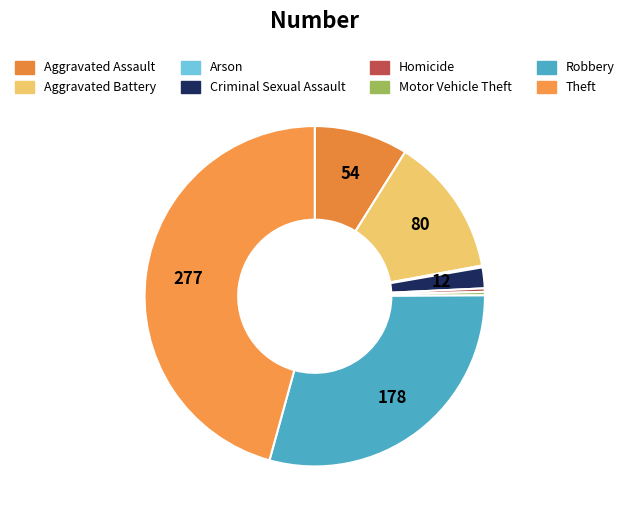

Which has a higher value, Arson or Aggravated Battery?

Aggravated Battery